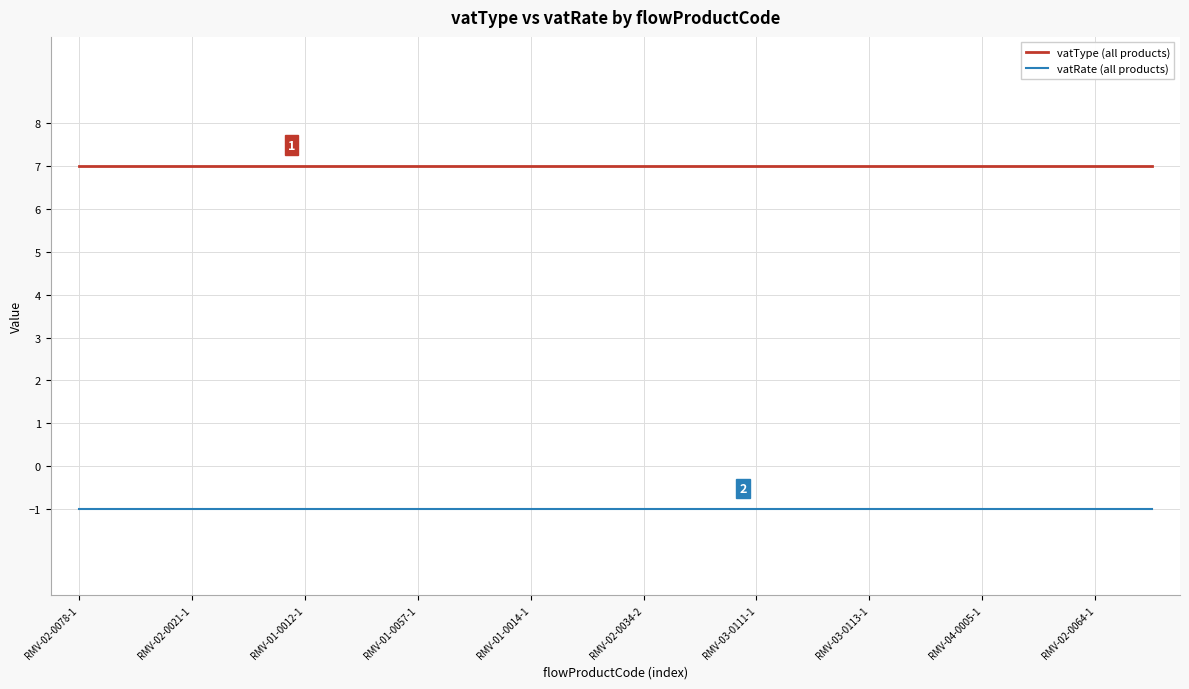

What is the maximum value shown in the chart?

7